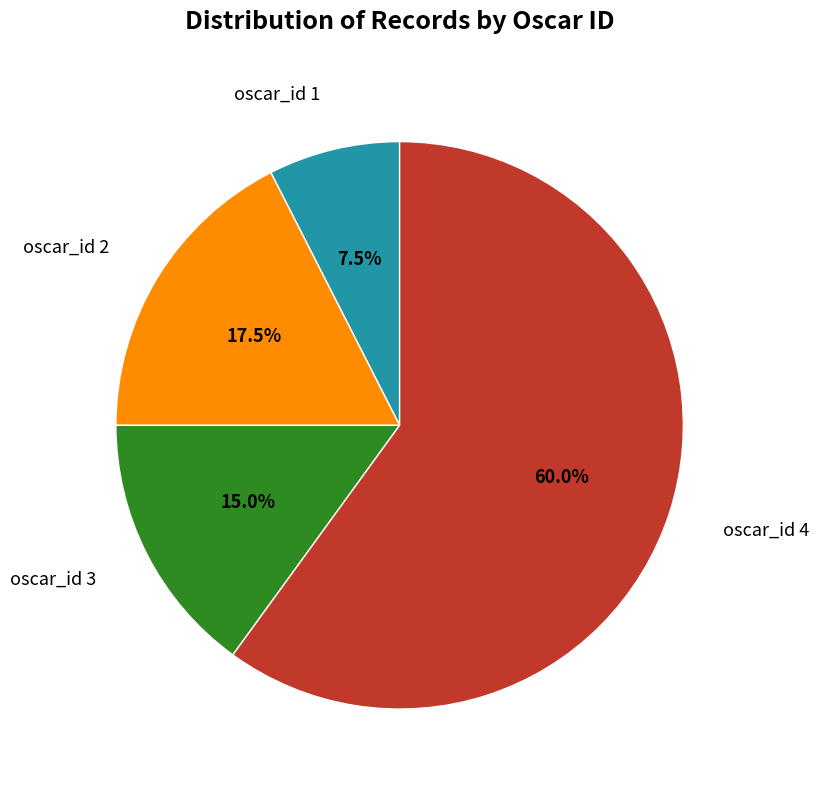

Does any single category account for the majority?

Yes